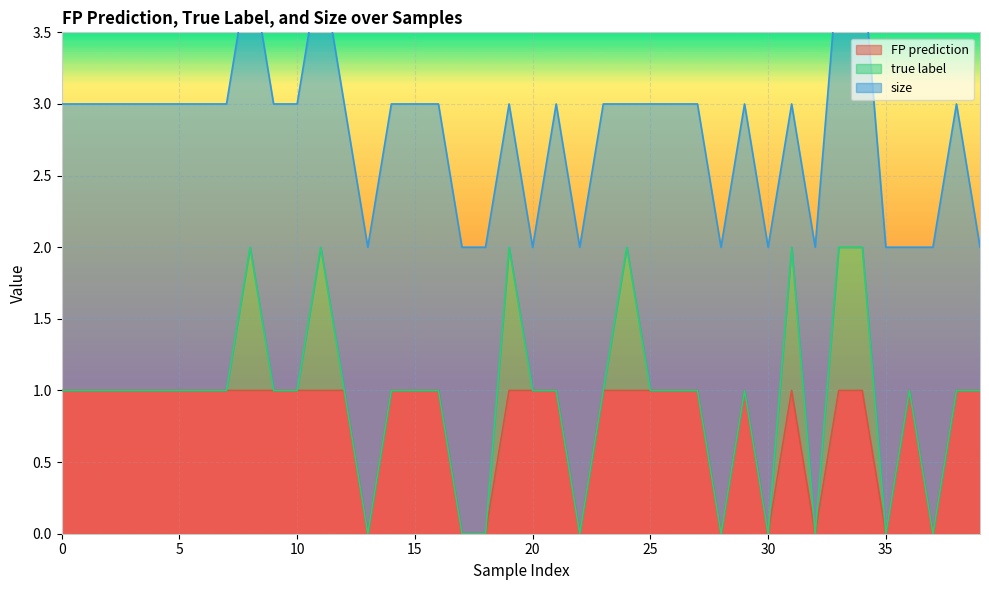

Reading left to right, what are all the values shown in this chart?

FP prediction: 0=1	1=1	2=1	3=1	4=1	5=1	6=1	7=1	8=1	9=1	10=1	11=1	12=1	13=0	14=1	15=1	16=1	17=0	18=0	19=1	20=1	21=1	22=0	23=1	24=1	25=1	26=1	27=1	28=0	29=1	30=0	31=1	32=0	33=1	34=1	35=0	36=1	37=0	38=1	39=1
true label: 0=0	1=0	2=0	3=0	4=0	5=0	6=0	7=0	8=1	9=0	10=0	11=1	12=0	13=0	14=0	15=0	16=0	17=0	18=0	19=1	20=0	21=0	22=0	23=0	24=1	25=0	26=0	27=0	28=0	29=0	30=0	31=1	32=0	33=1	34=1	35=0	36=0	37=0	38=0	39=0
size: 0=2	1=2	2=2	3=2	4=2	5=2	6=2	7=2	8=2	9=2	10=2	11=2	12=2	13=2	14=2	15=2	16=2	17=2	18=2	19=1	20=1	21=2	22=2	23=2	24=1	25=2	26=2	27=2	28=2	29=2	30=2	31=1	32=2	33=2	34=2	35=2	36=1	37=2	38=2	39=1